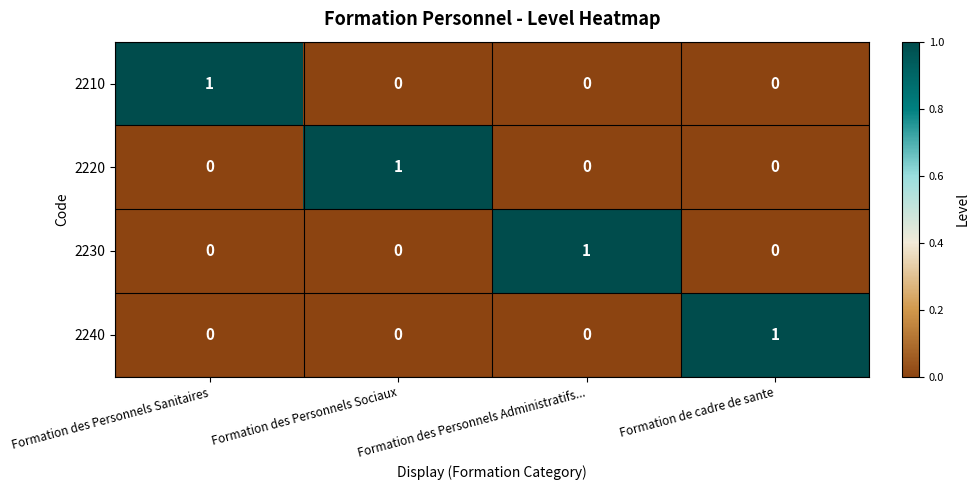

Is it true that 2210 equals 0 at Formation des Personnels Sanitaires?

False